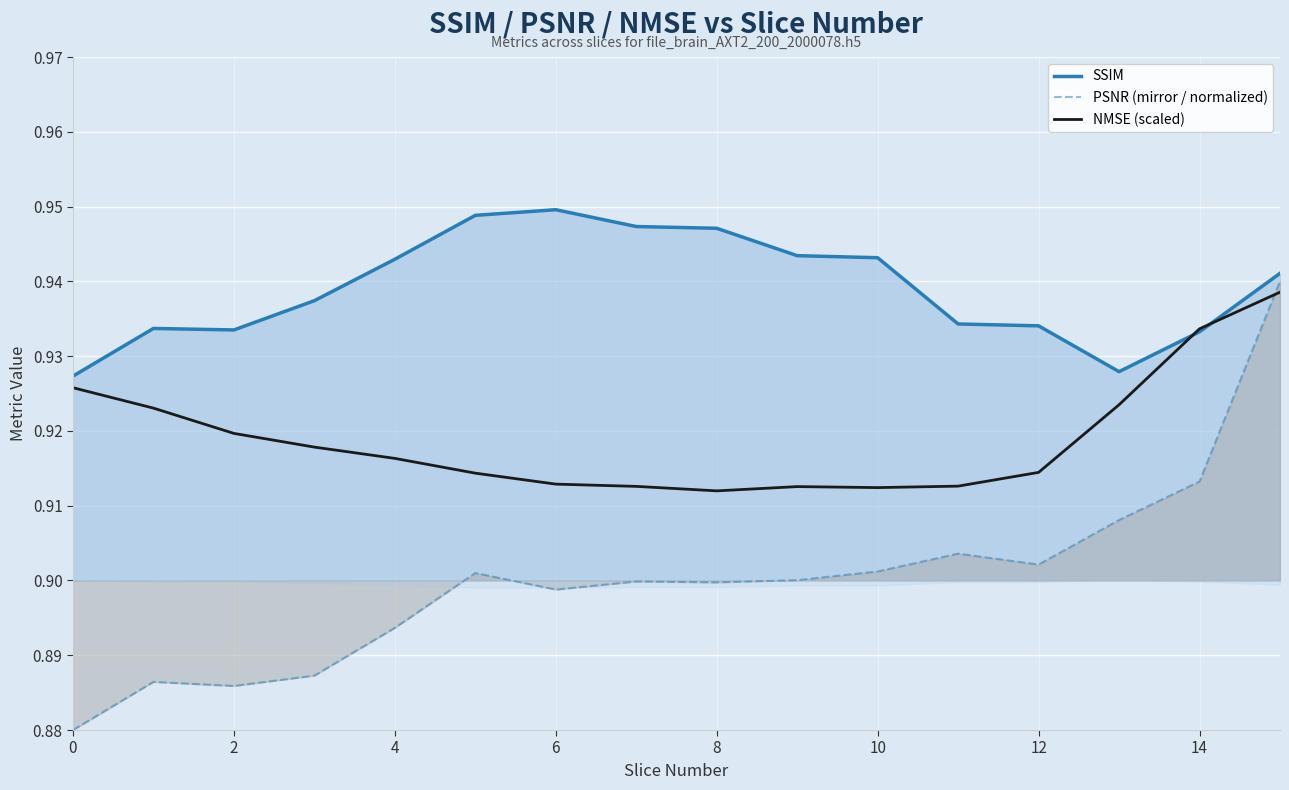

At 9, list the series in order from smallest to largest.

PSNR (mirror / normalized), NMSE (scaled), SSIM